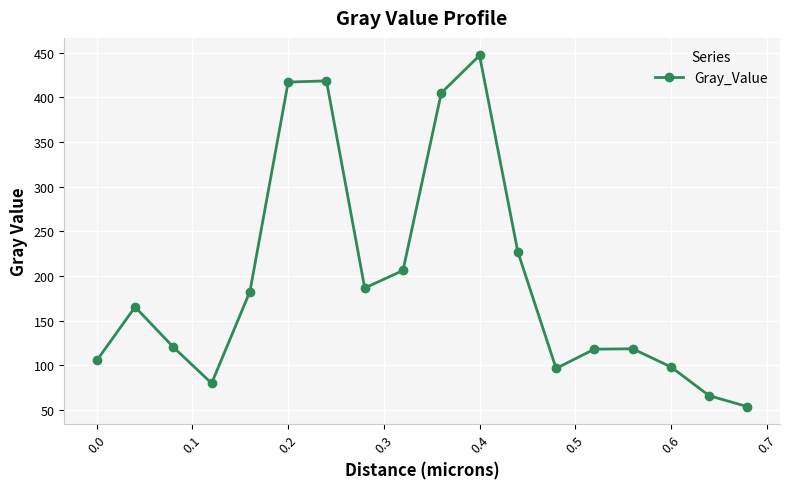

What is the value of the 17th point from the left?

65.9